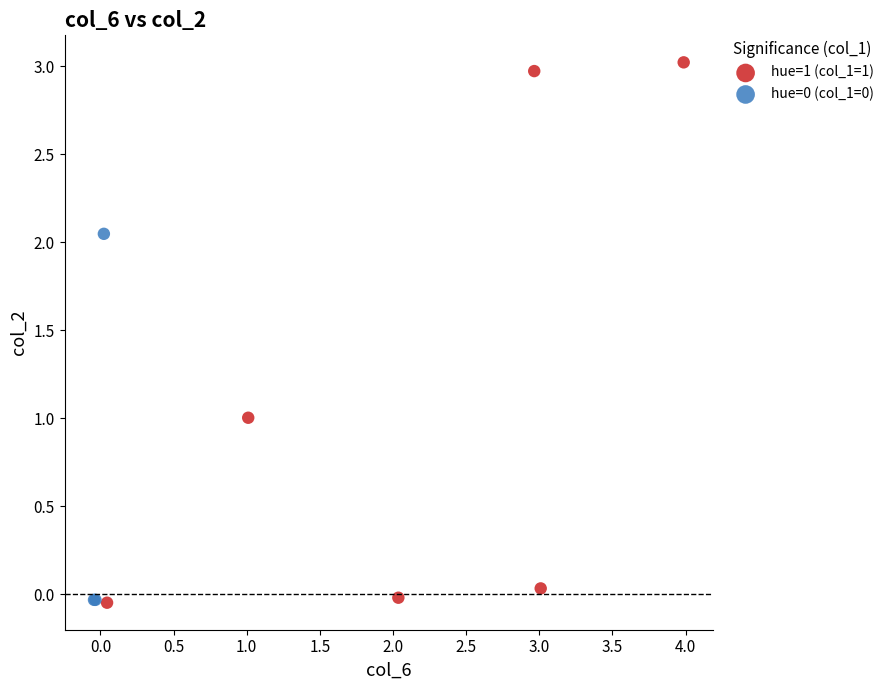

Which series has the widest spread of Y values?

hue=1 (col_1=1)